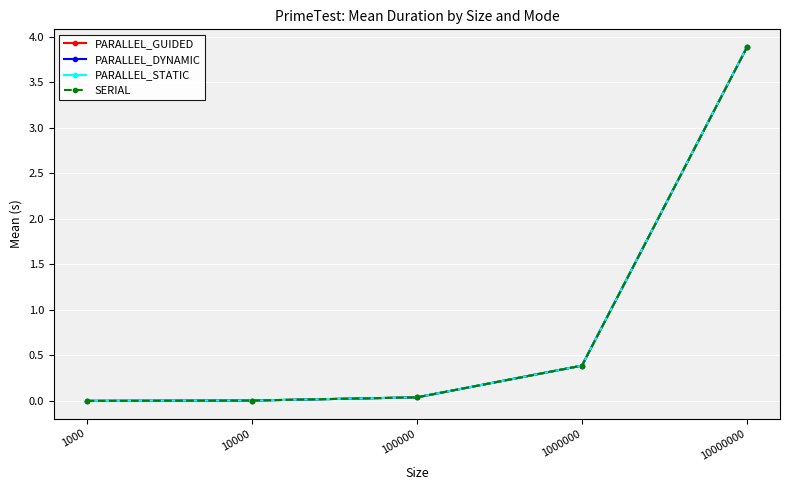

Where is SERIAL nearest to the value 1?

1000000